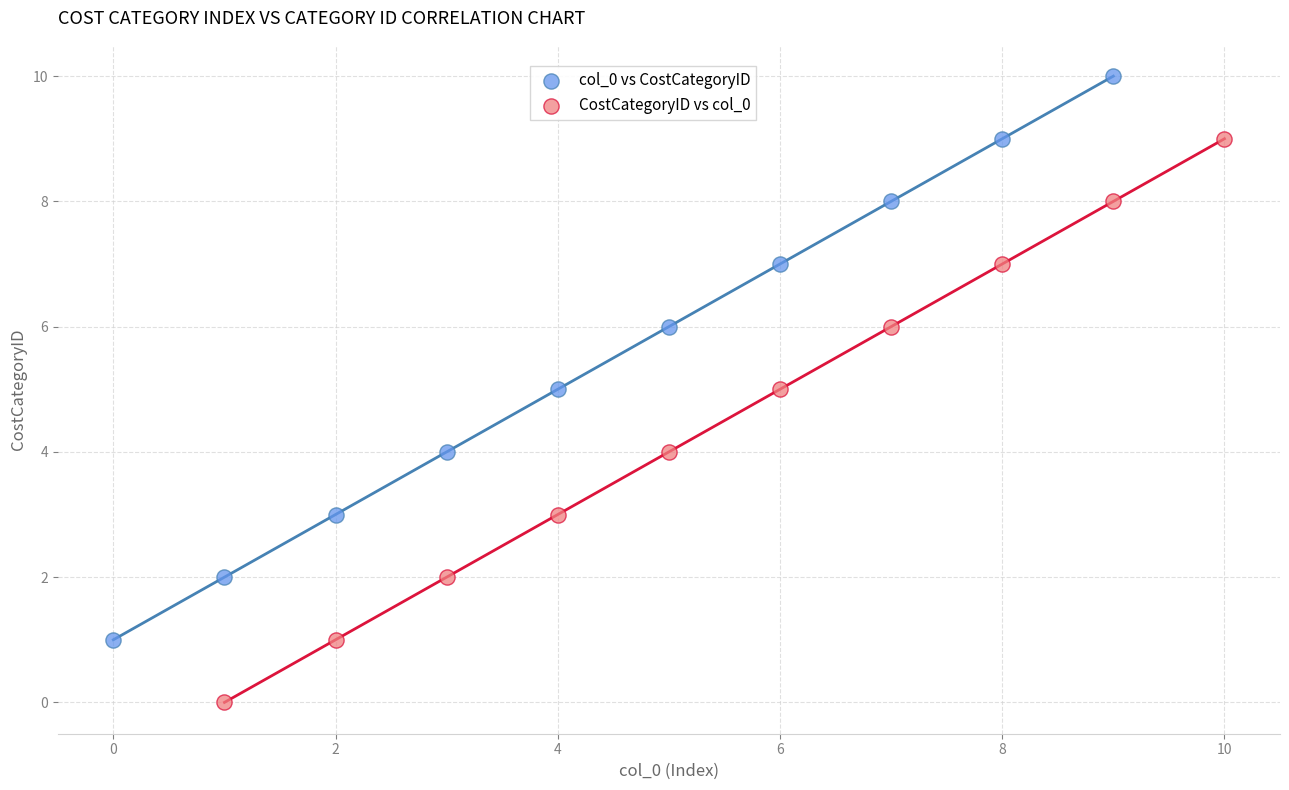

Which series contains the lowest Y value?

CostCategoryID vs col_0